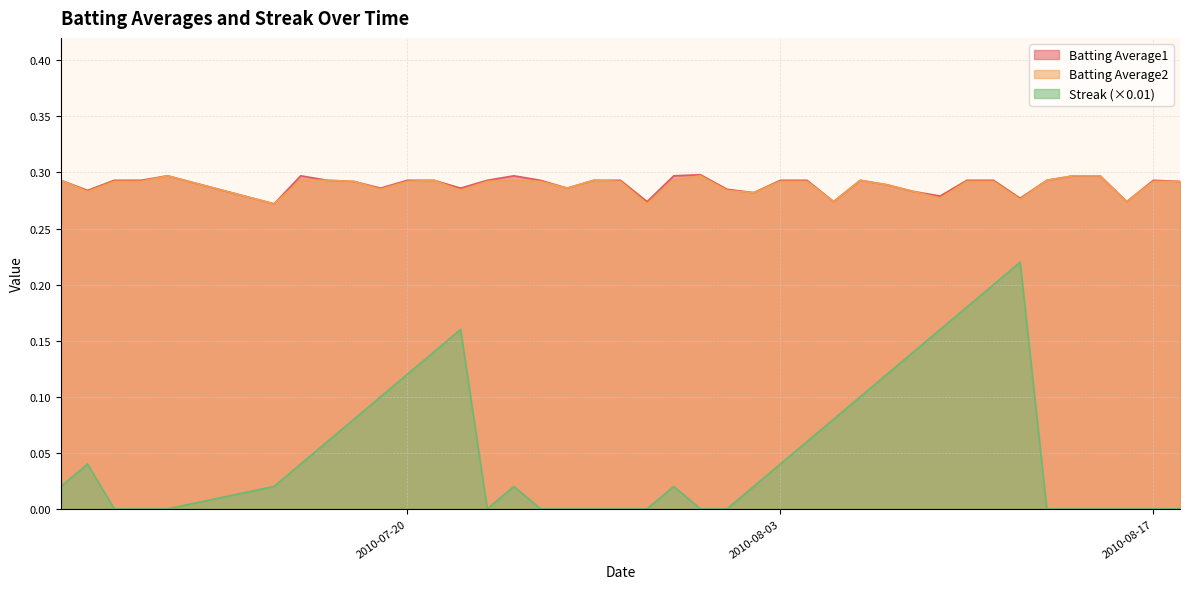

Which category has the highest value in the Batting Average2 series?

2010-07-11